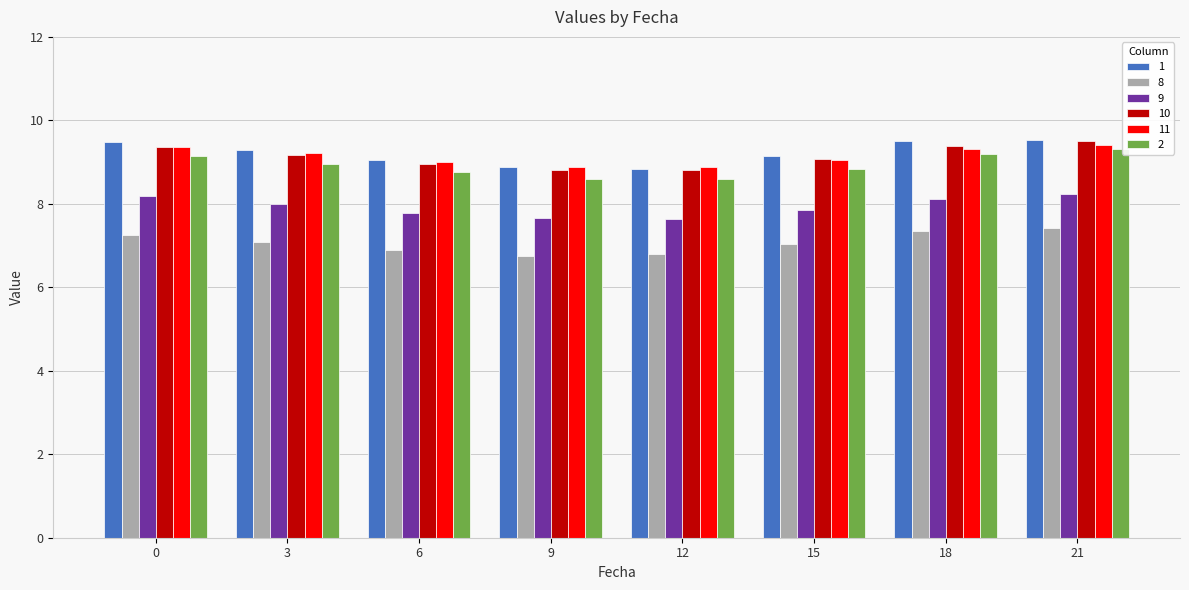

What is the total value across all series at 3?

51.7